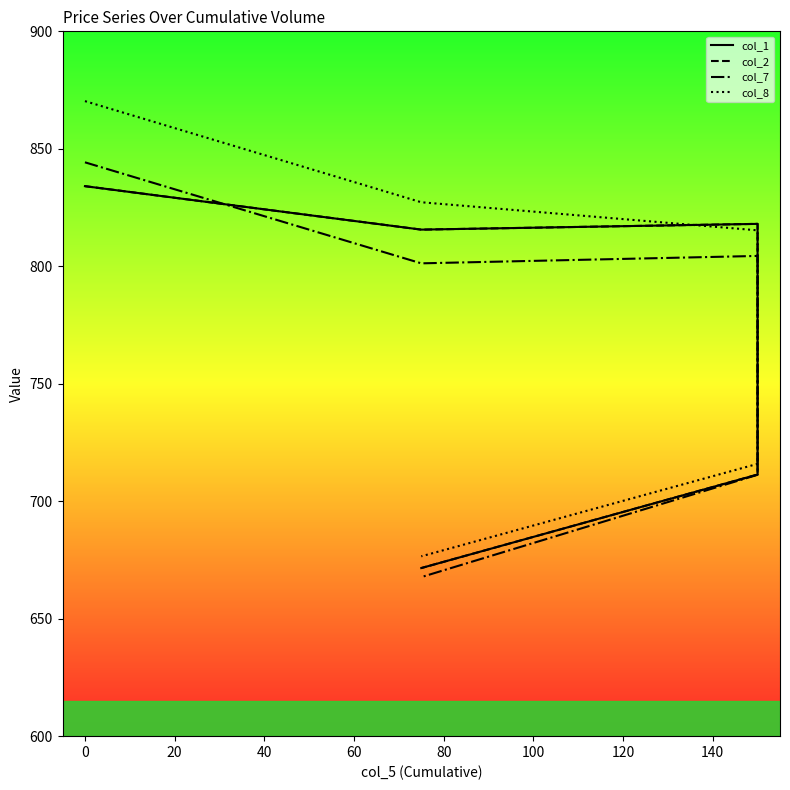

What is the difference between the highest and lowest values at 40?

4.6